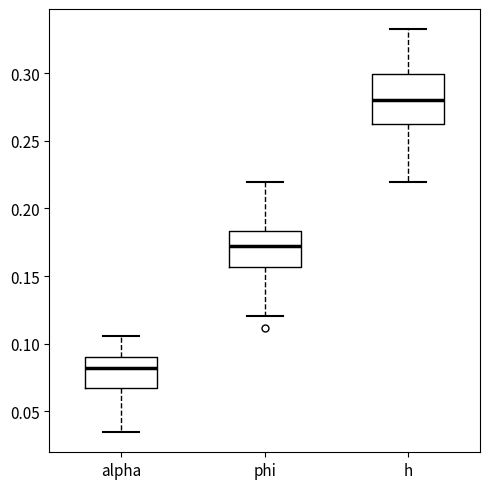

Where is the lower edge of the box for alpha on the y-axis? The values are not printed on the chart, so give them approximately, as read against the axis.

0.065